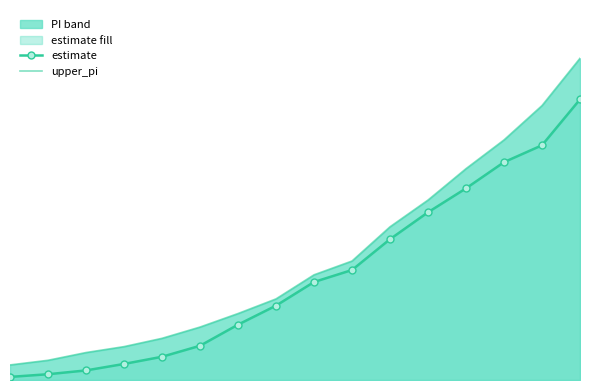

True or false: estimate and upper_pi cross at least once.

False